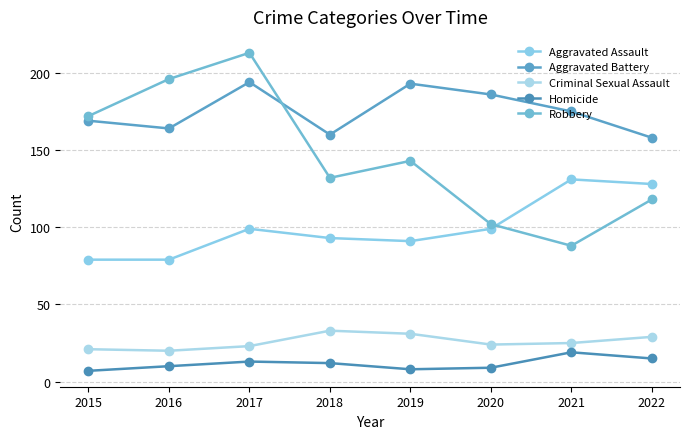

What is the total value across all series at 2018?

430